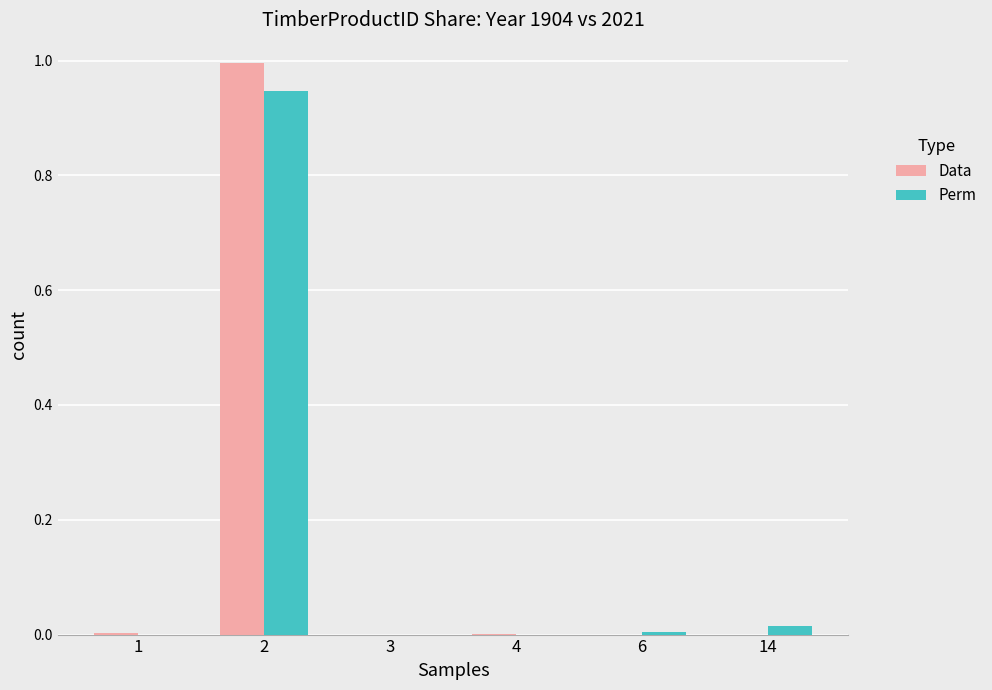

What is the sum of all Perm values?

1.0